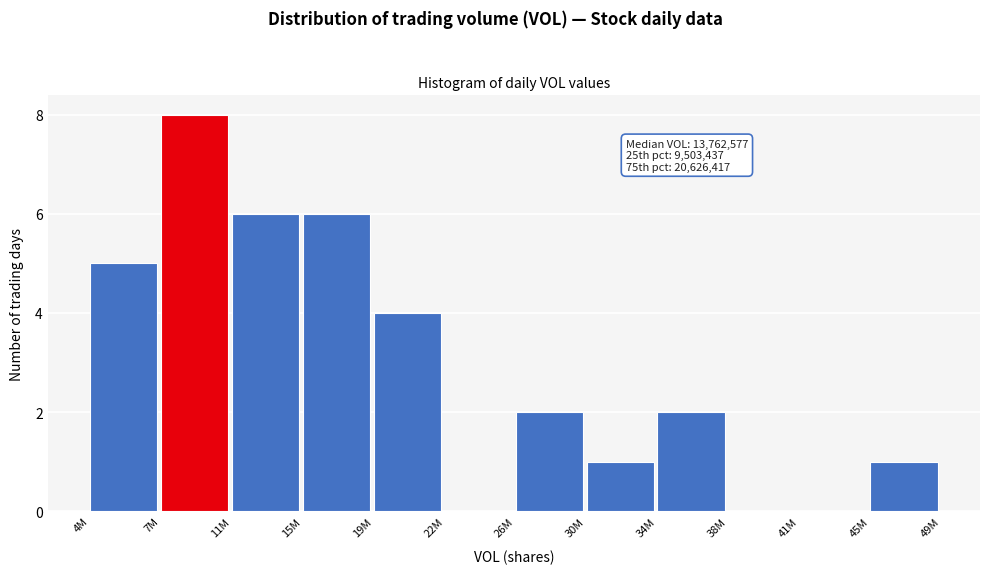

Reading left to right, list all the values displayed in this chart.

4M=5	7M=8	11M=6	15M=6	19M=4	22M=0	26M=2	30M=1	34M=2	38M=0	41M=0	45M=1